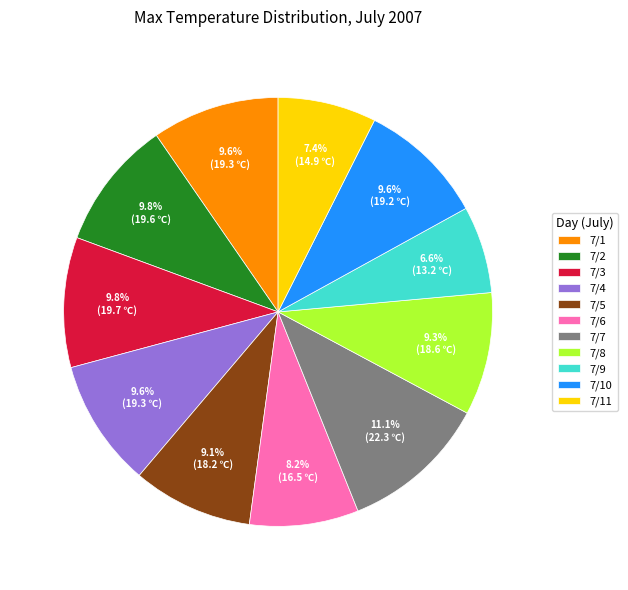

Approximately how many times larger is the value at 7/3 compared to 7/9?

1.5